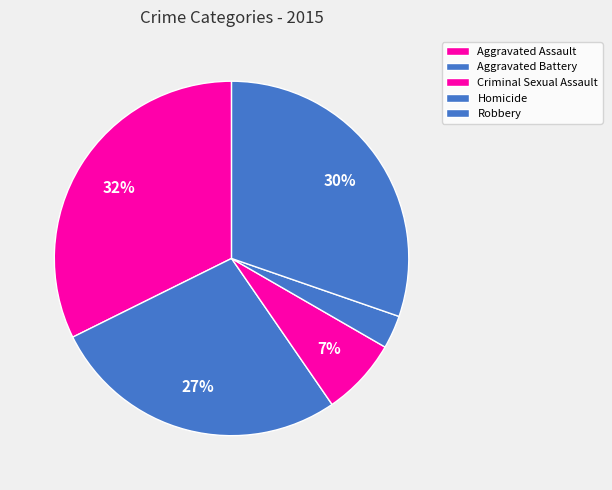

To the nearest percent, what is the difference between the Robbery and Criminal Sexual Assault slice percentages?

23%